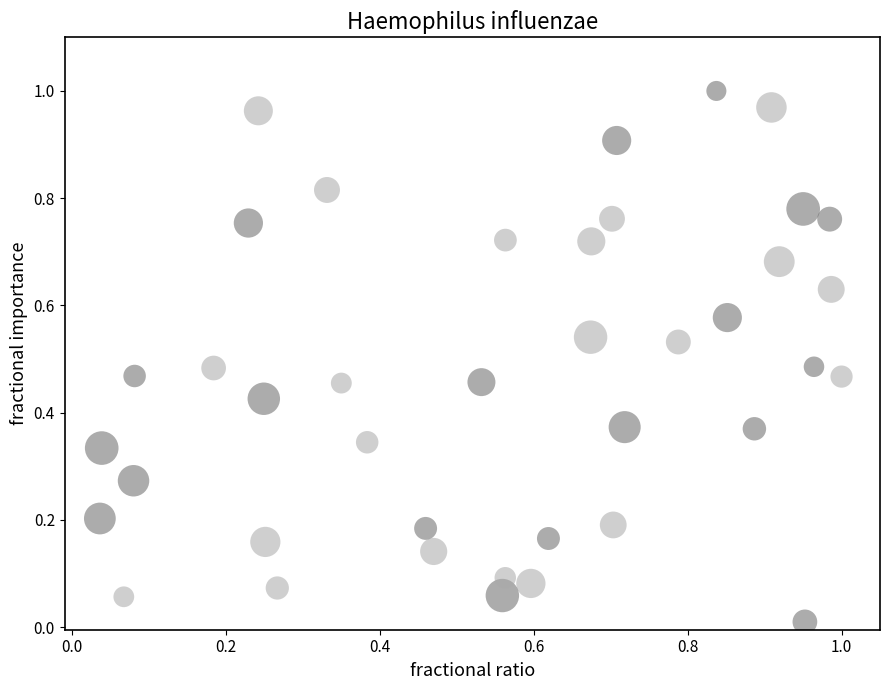

How many points are shown in the scatter plot?

40